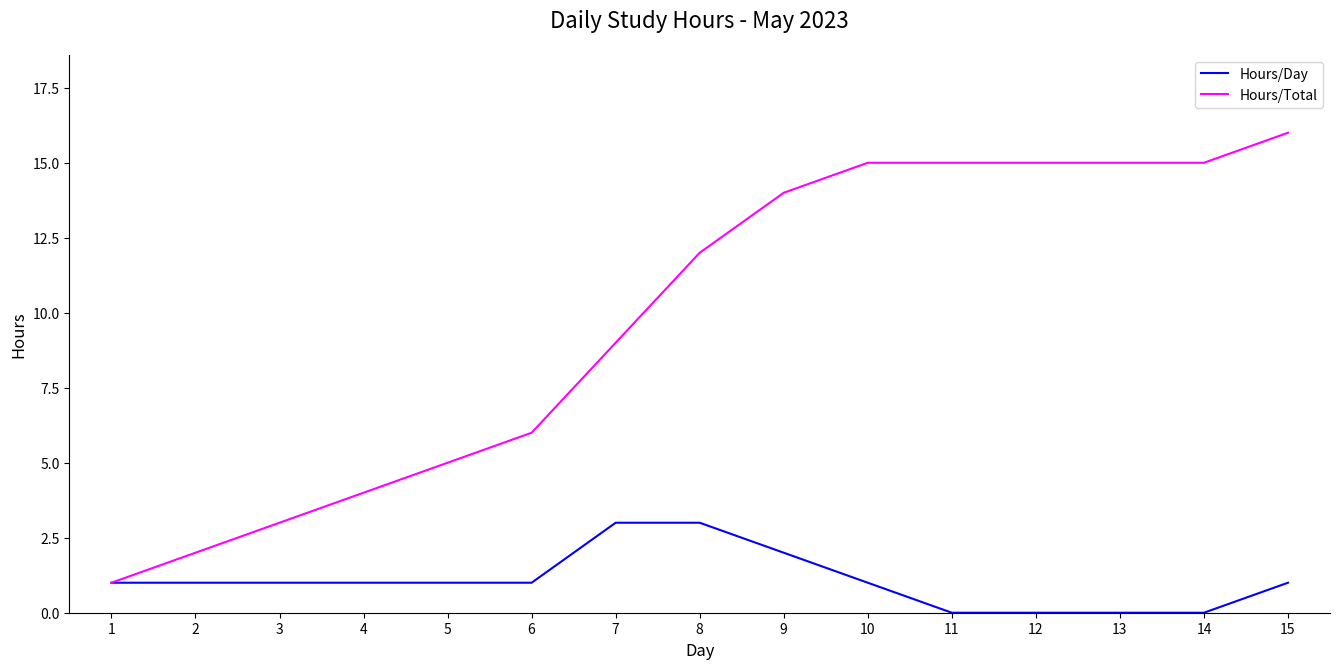

Is the value of Hours/Day at 5 greater than the value of Hours/Total at 7?

No